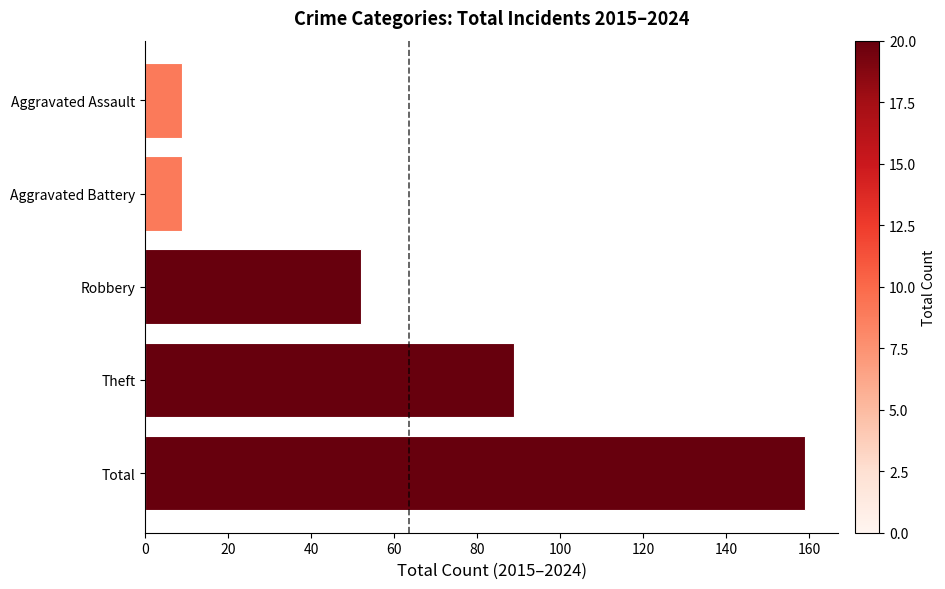

Read the value at Theft.

89